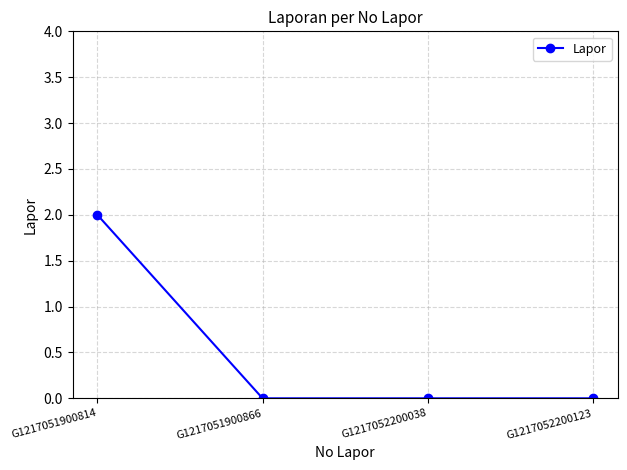

The chart shows a value of 0 at G1217052200123. True or false?

True